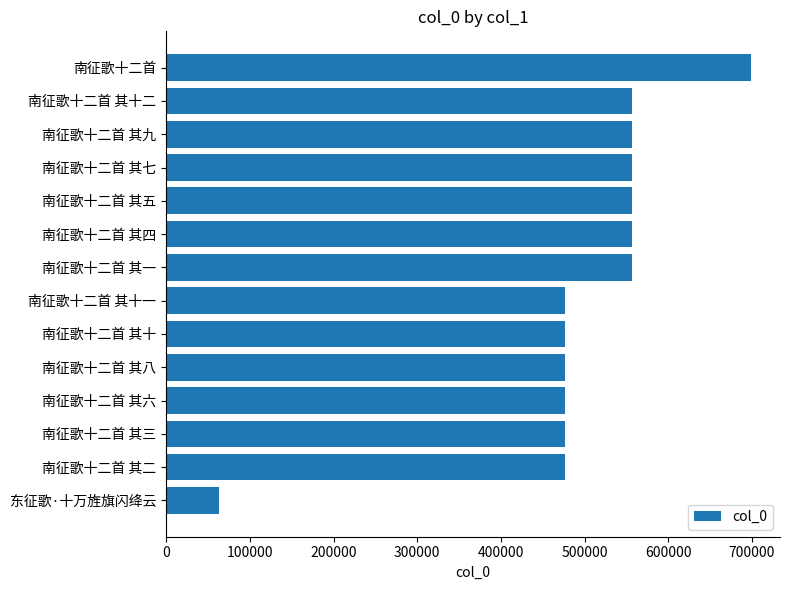

Does the chart contain stacked bars?

No